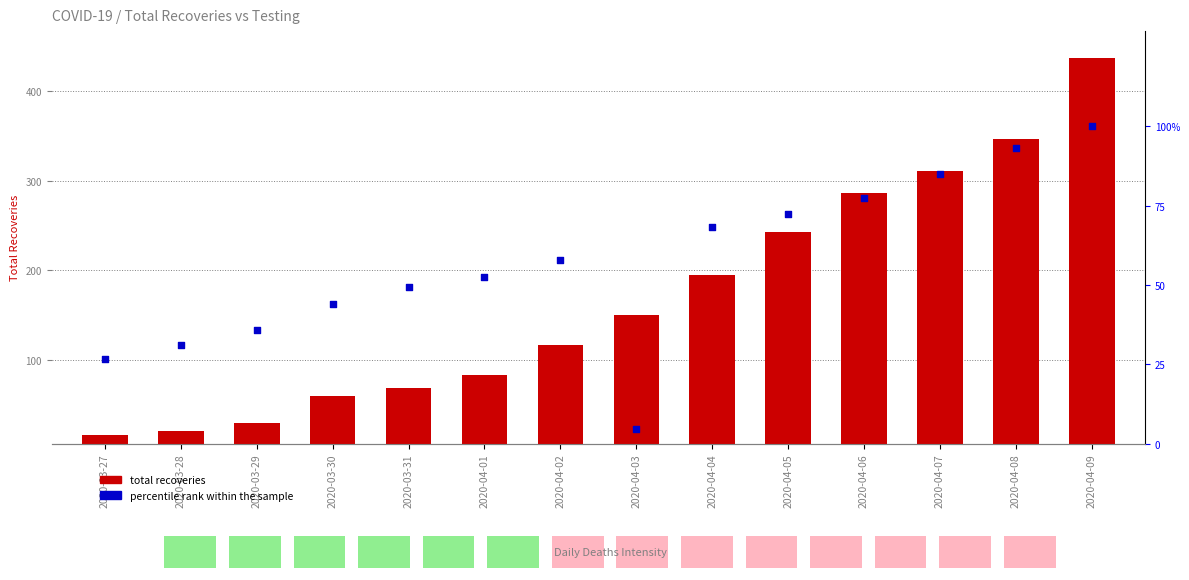

What is the total value across all series at 2020-04-07?

395.9